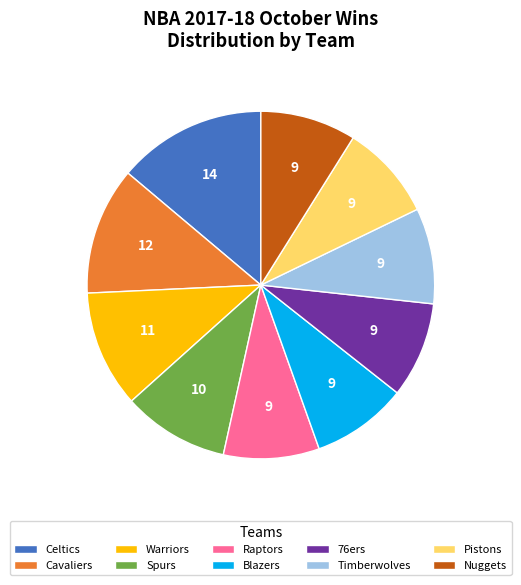

How many slices are in this pie chart?

10